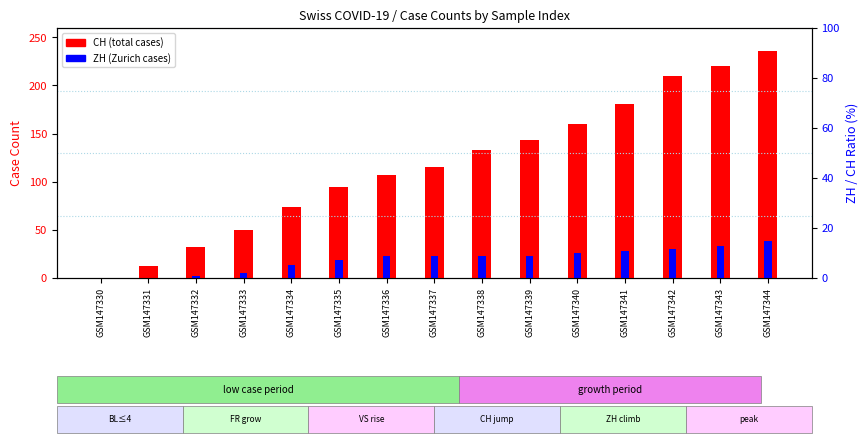

What is the sum of the CH values at GSM147337 and GSM147344?

351